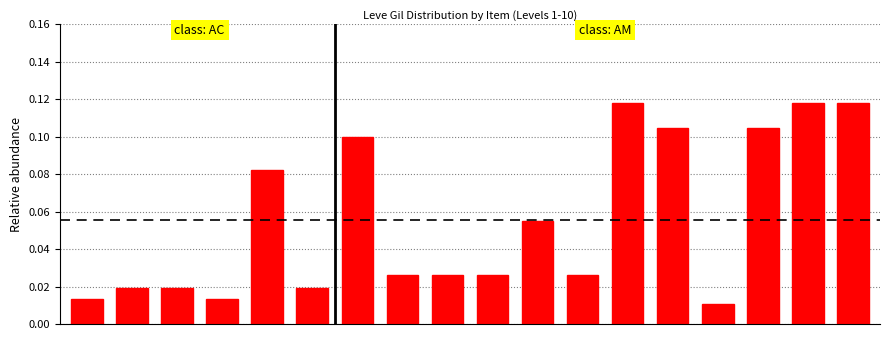

What is the sum of all values?

1.0